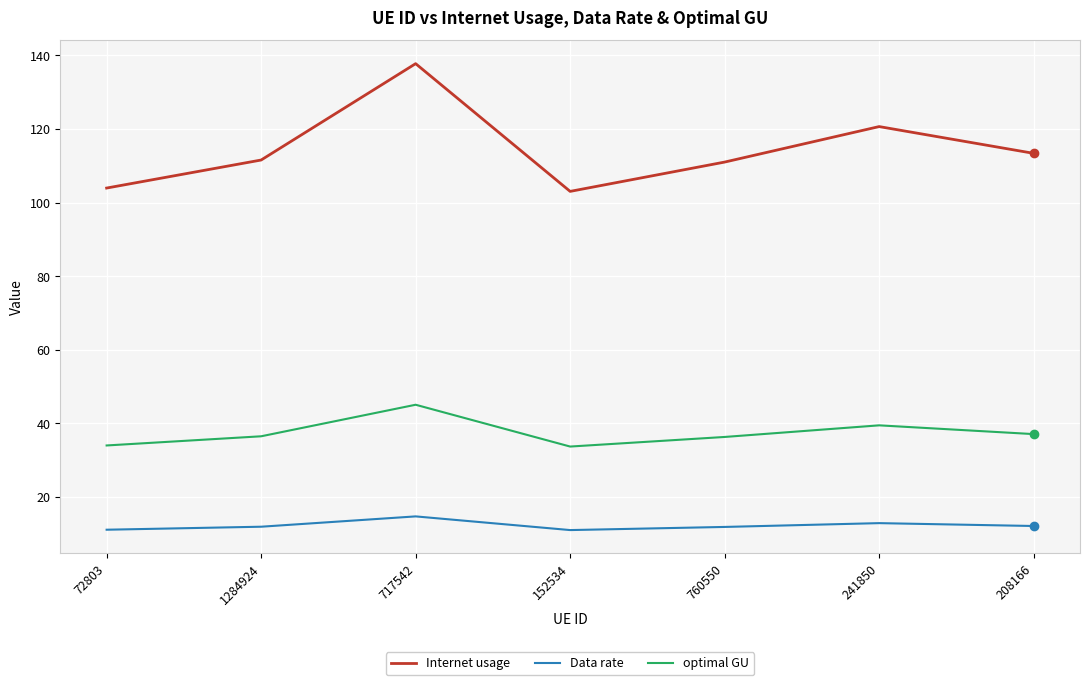

What are all the series names shown in the legend?

Internet usage, Data rate, optimal GU